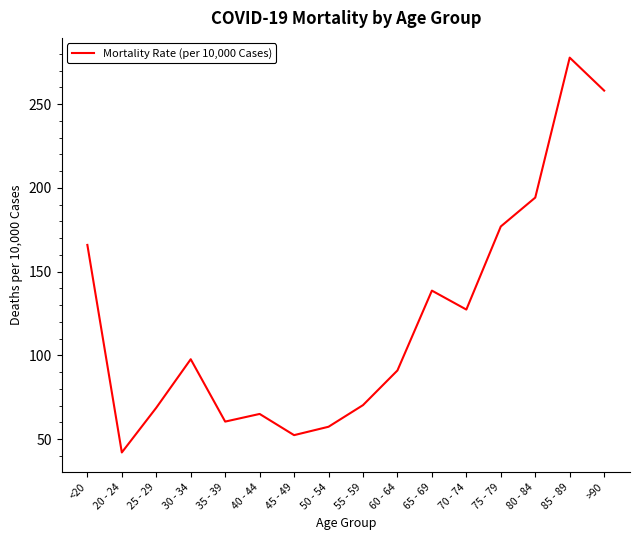

At which label does the data first exceed 97?

<20